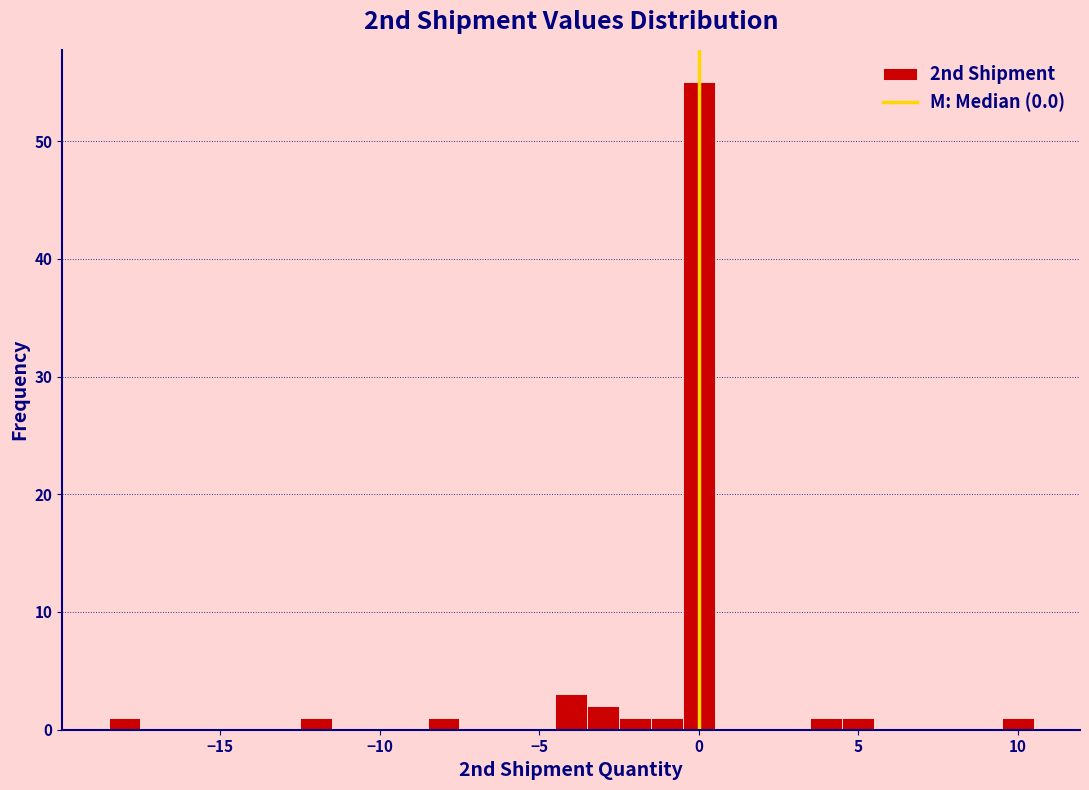

Read against the x-axis, roughly where is the centre of the tallest bar?

0.0